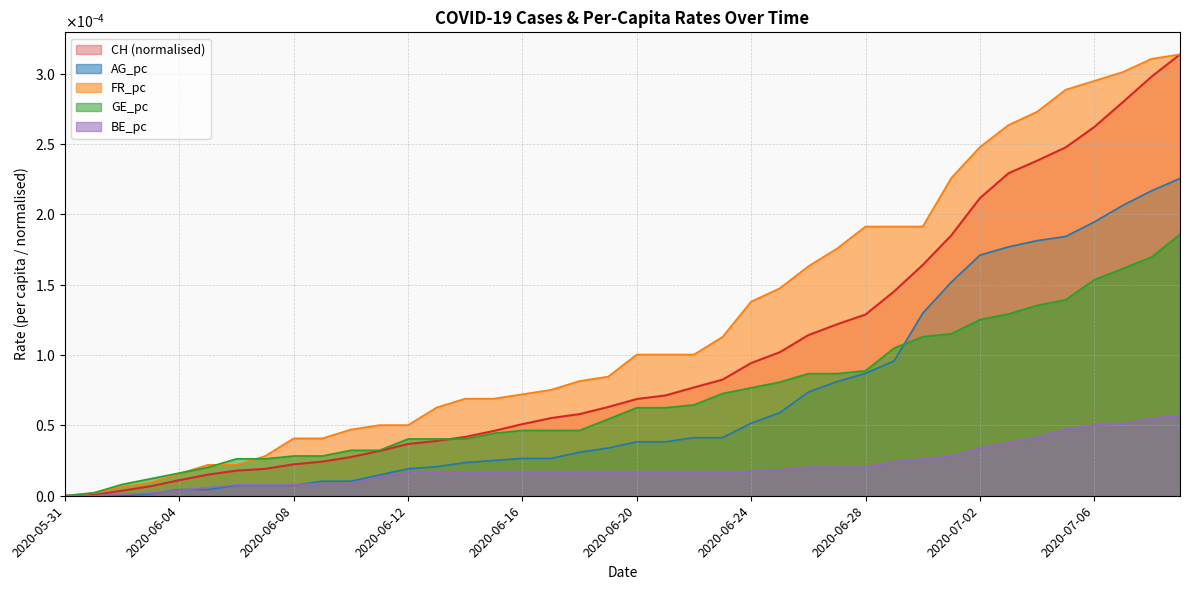

True or false: CH has more than 1 points higher than both neighbors.

False